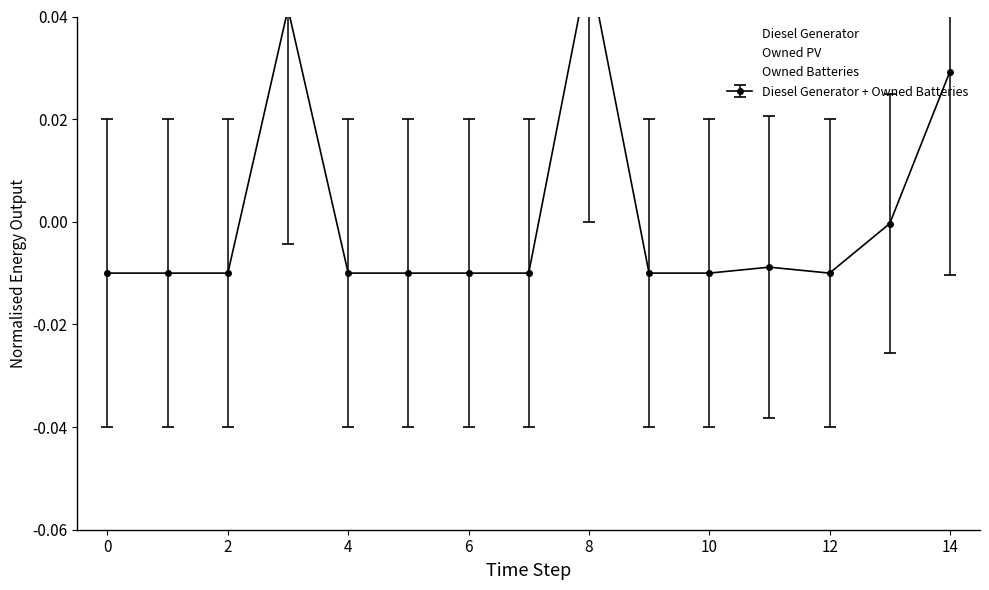

What is the difference between the maximum and second lowest values in the Diesel Generator series?

0.1